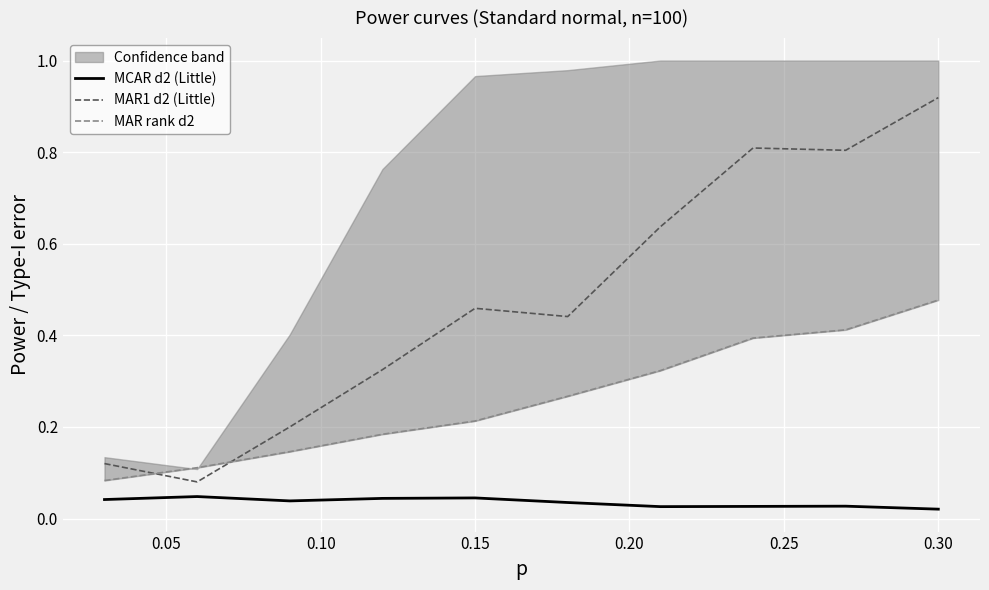

True or false: MAR1 d2 (Little) and MCAR d2 (Little) cross at least once.

False